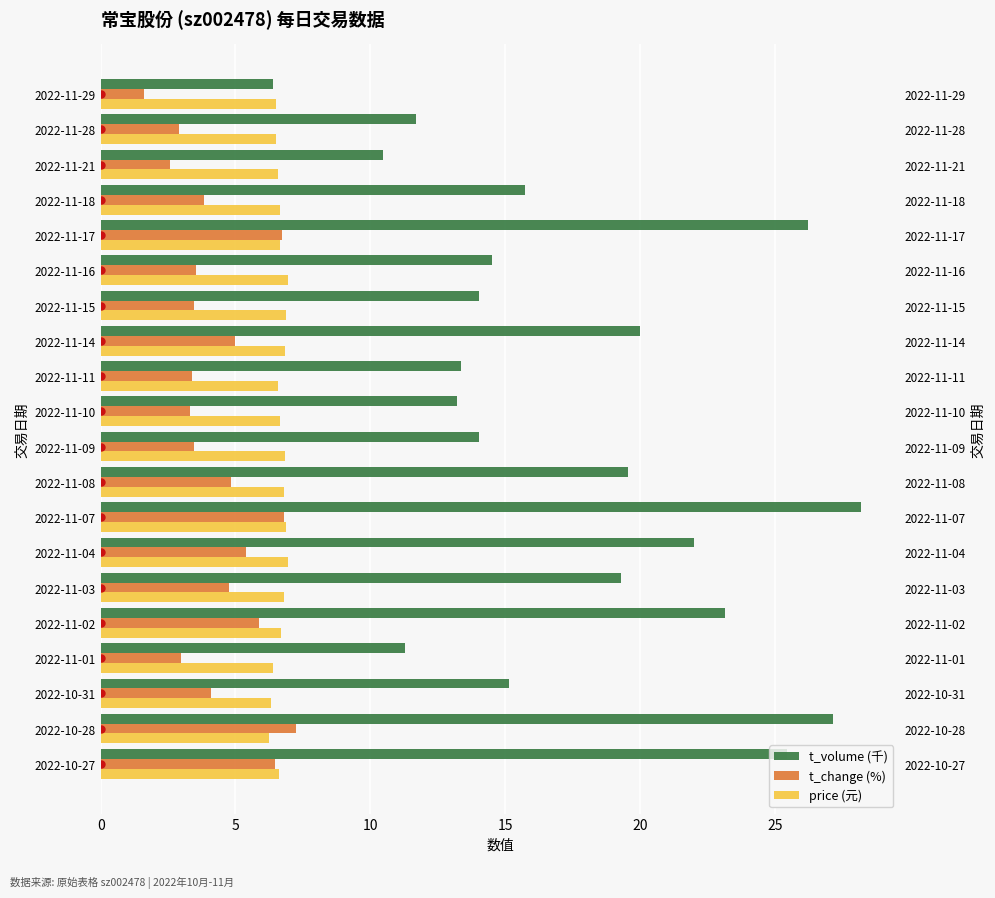

True or false: price (元) has a value of 6.9 at 2022-11-07.

True